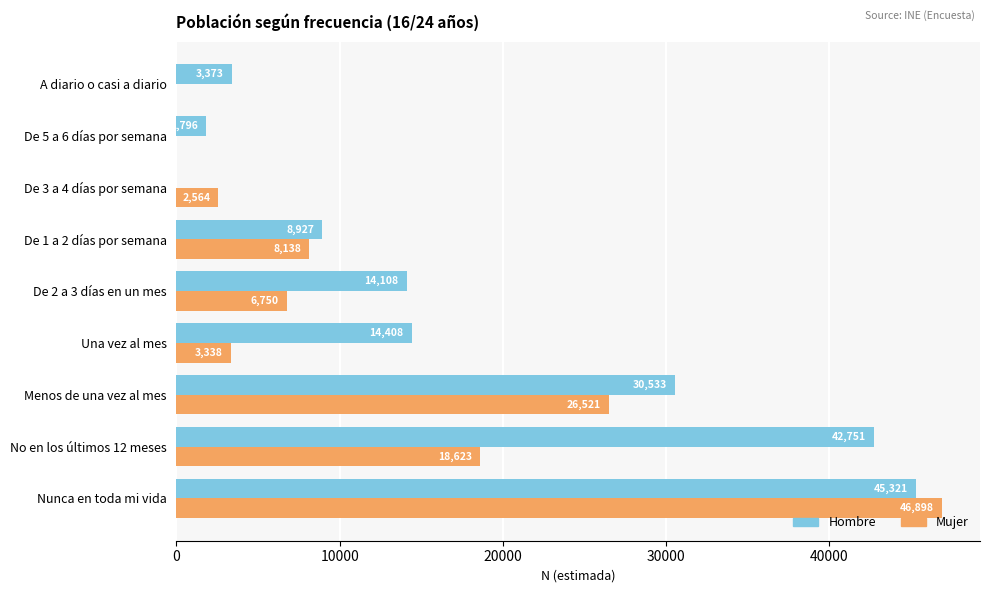

What is the highest value of the Hombre series?

45321